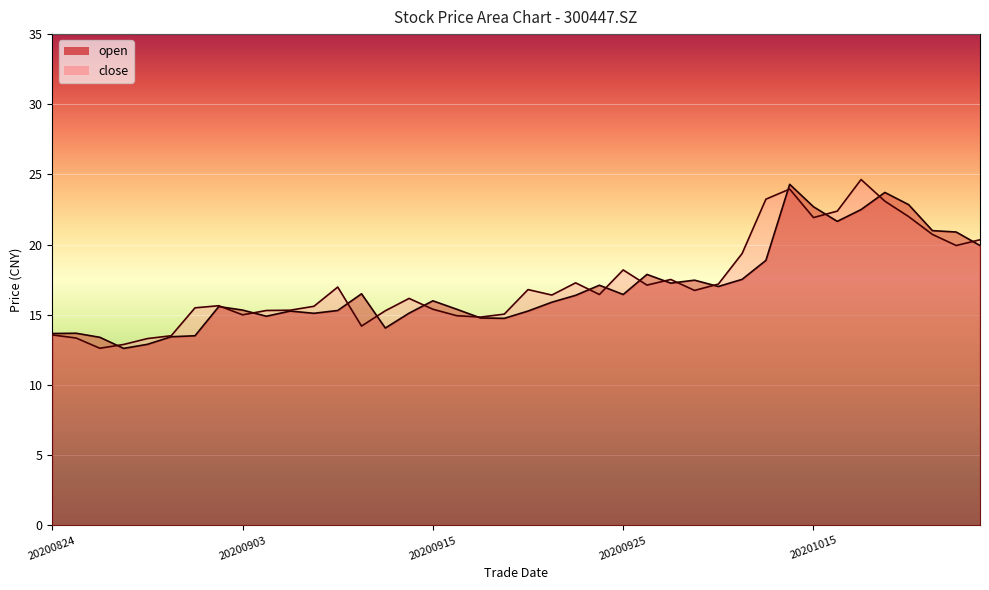

What are all the series names shown in the legend?

open, close